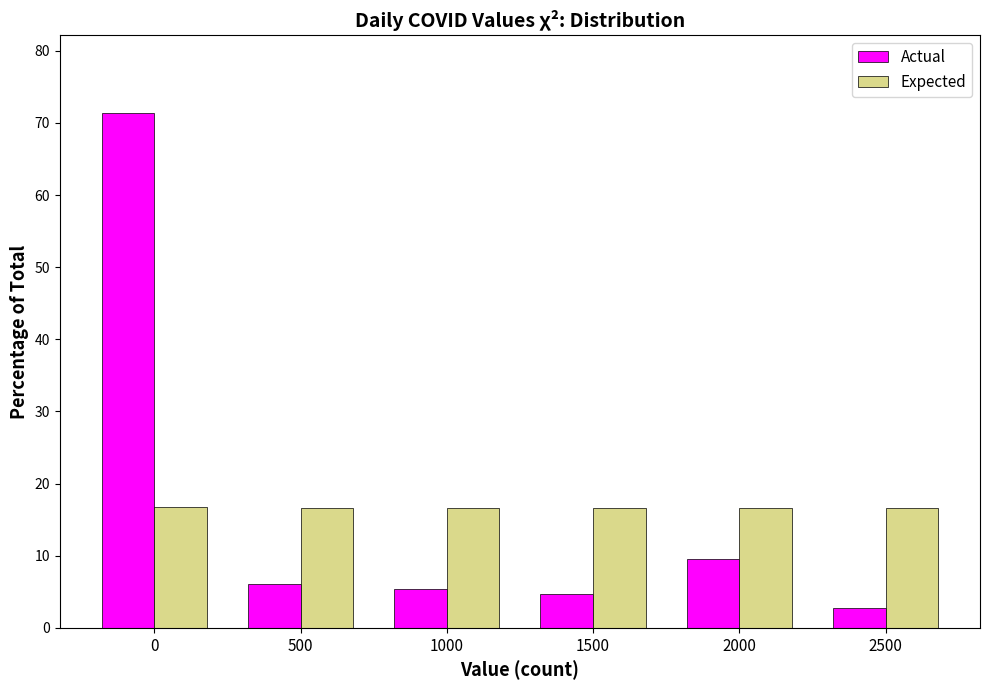

At which label is Actual closest to 37?

2000